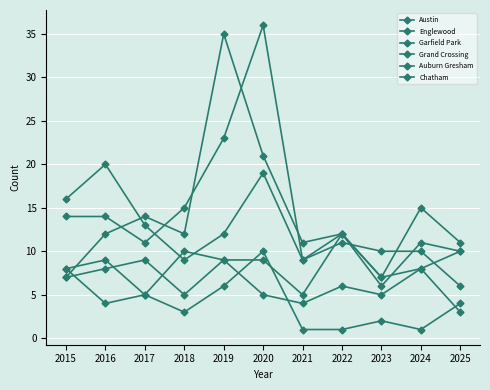

In Englewood, how many points are higher than both neighbors (excluding endpoints)?

4